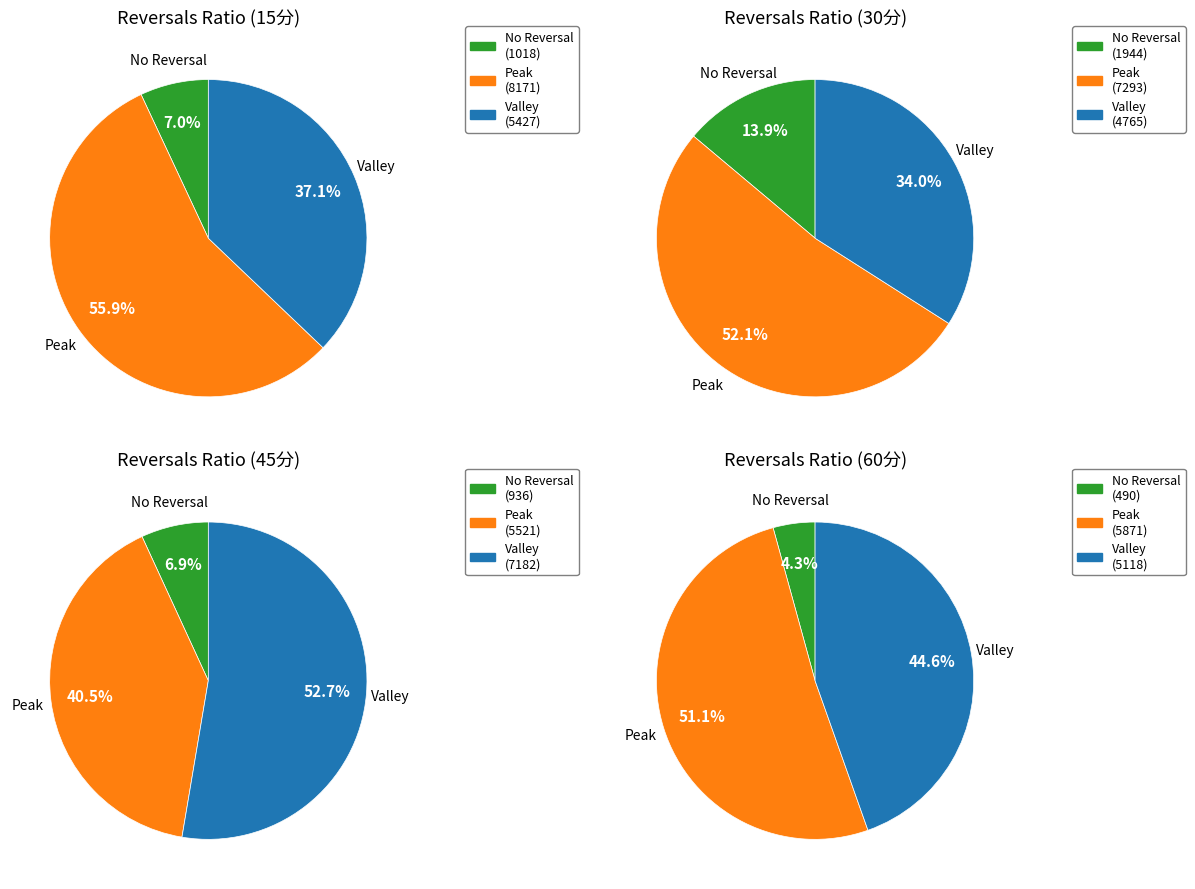

Is 21 the majority of the pie?

No